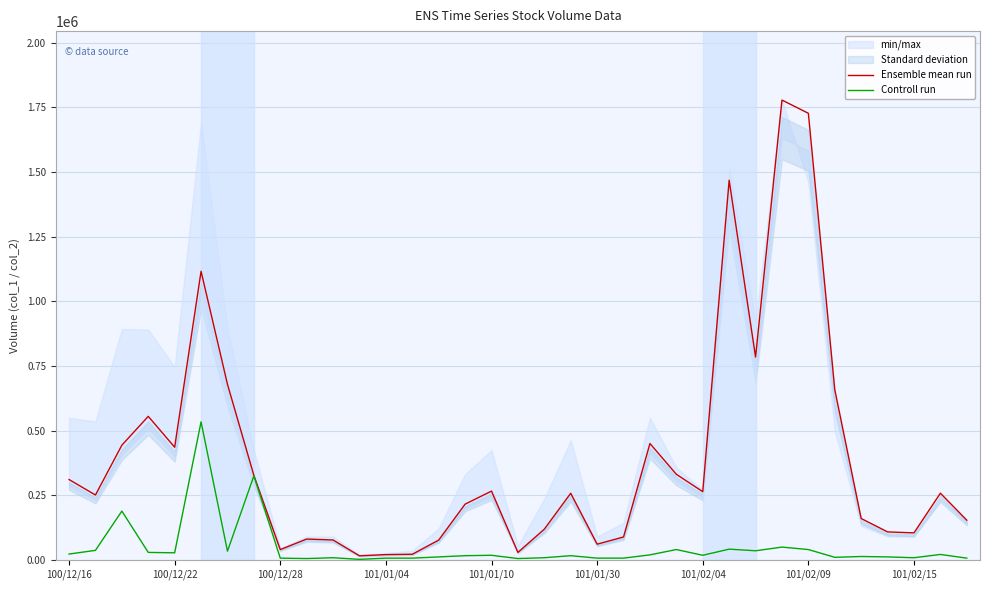

Which series has the largest range (max minus min)?

Ensemble mean run